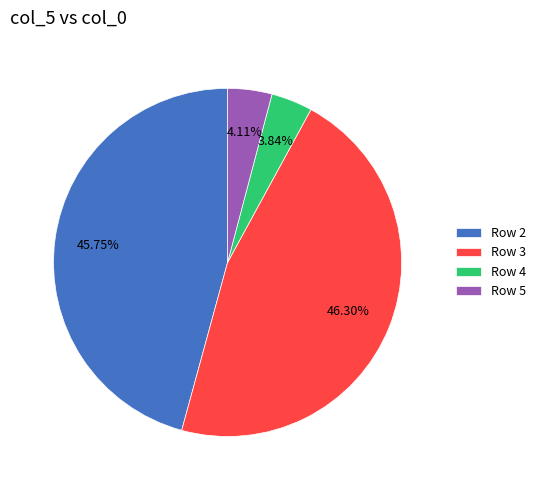

Count the number of slices in the pie.

4